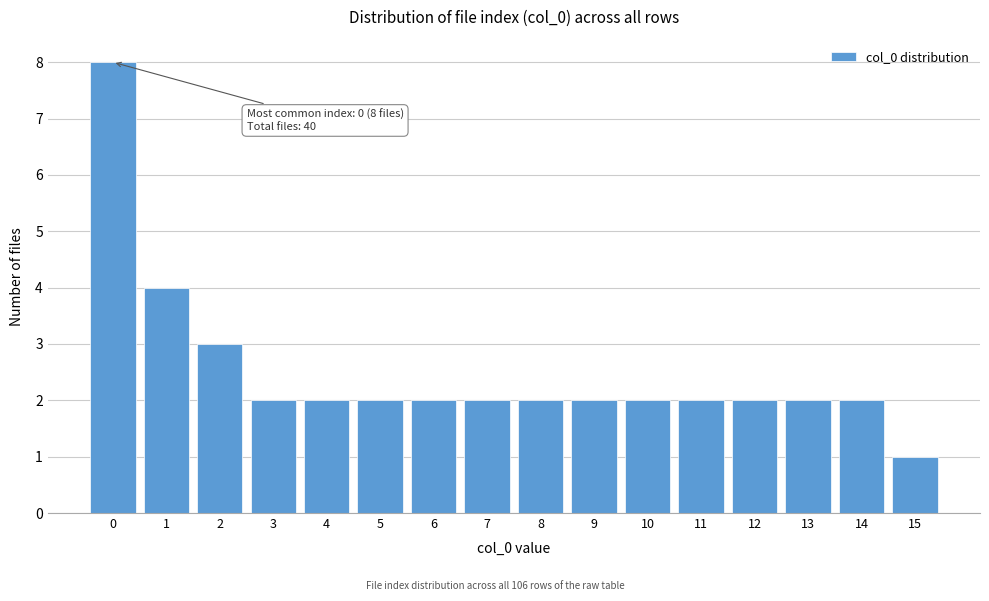

Reading right to left, extract all data points from this chart.

15=1	14=2	13=2	12=2	11=2	10=2	9=2	8=2	7=2	6=2	5=2	4=2	3=2	2=3	1=4	0=8